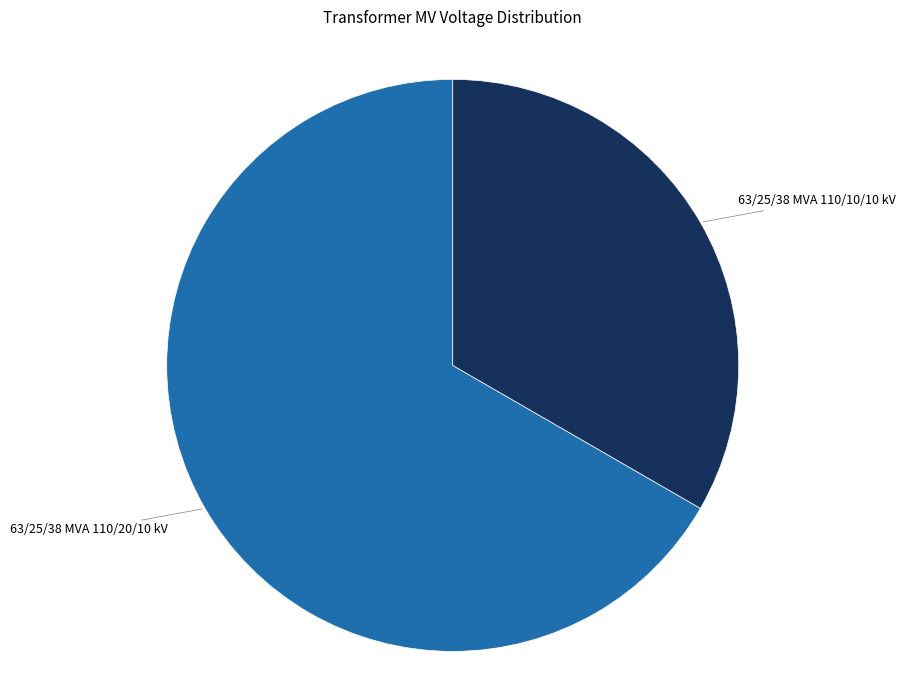

Is there a majority slice in this chart?

Yes